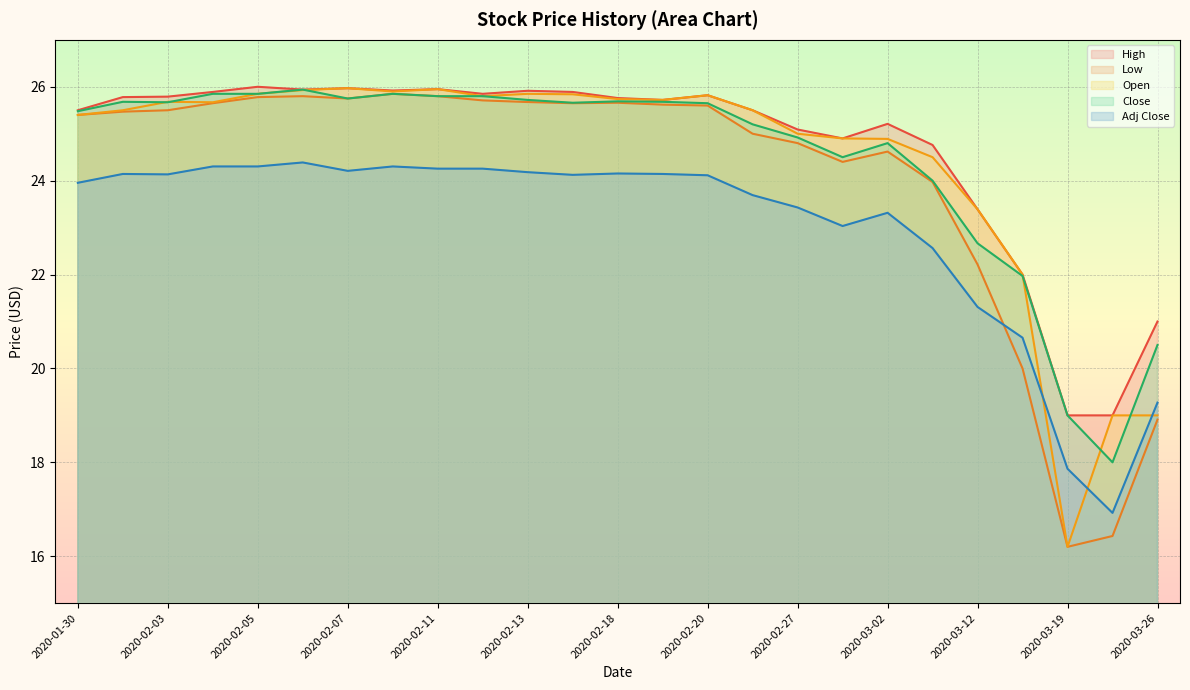

True or false: Open and High cross at least once.

False